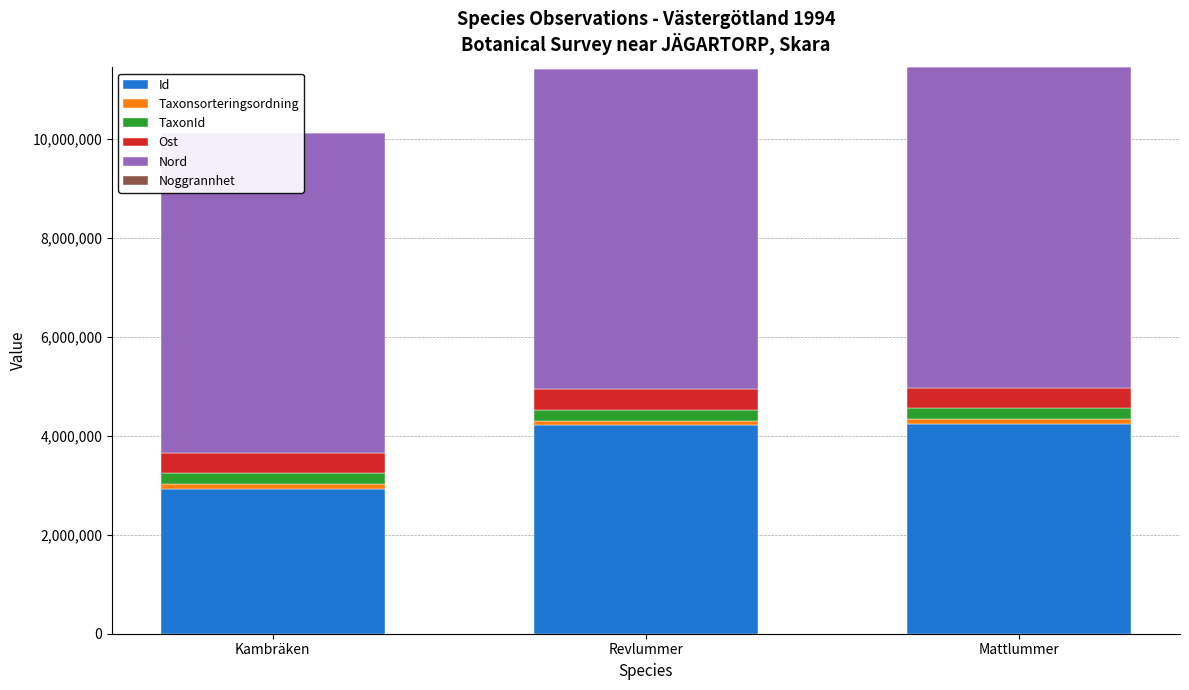

What are all the series names shown in the legend?

Id, Taxonsorteringsordning, TaxonId, Ost, Nord, Noggrannhet